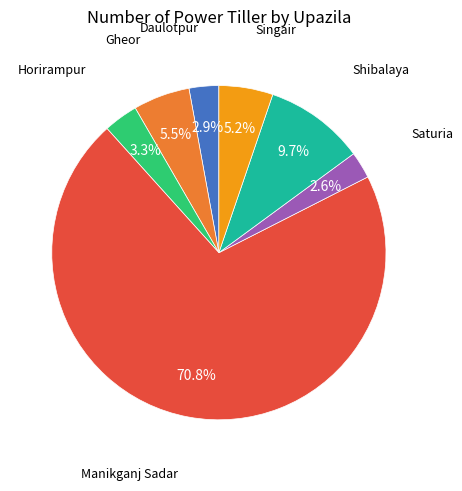

Which category has the biggest portion of the pie?

Manikganj Sadar